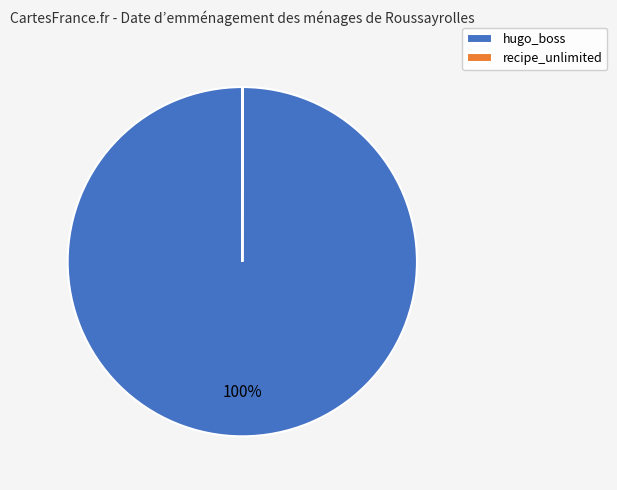

What percentage is the hugo_boss slice, to the nearest percent?

100%